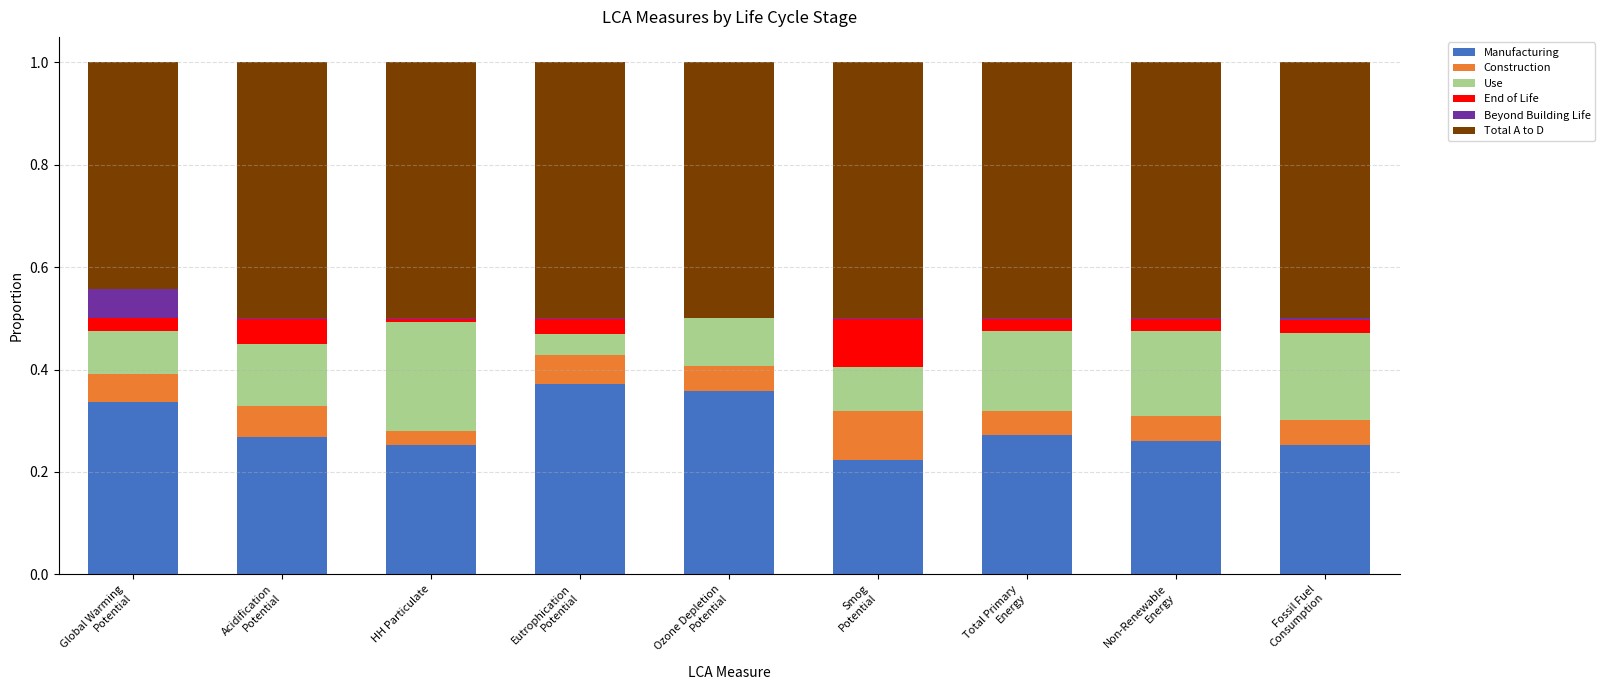

What are all the series names shown in the legend?

Manufacturing, Construction, Use, End of Life, Beyond Building Life, Total A to D